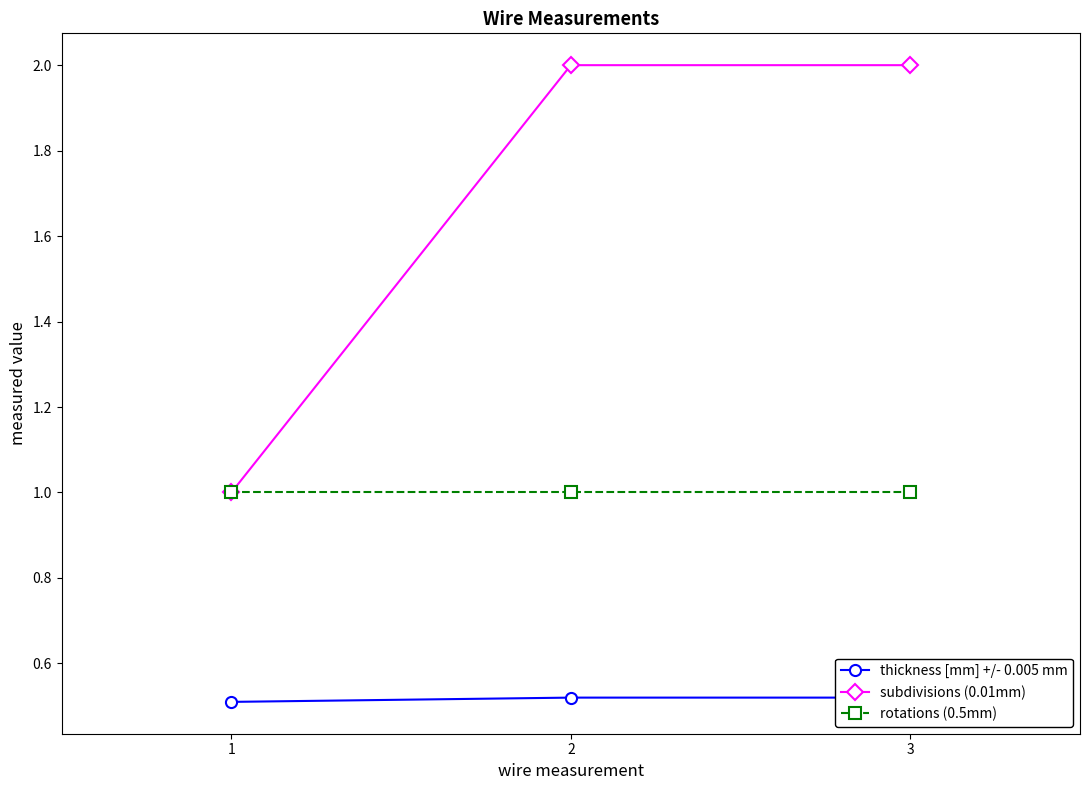

Reading left to right, list all the values displayed in this chart.

thickness [mm] +/- 0.005 mm: 0.5	0.5	0.5
subdivisions (0.01mm): 1.0	2.0	2.0
rotations (0.5mm): 1.0	1.0	1.0